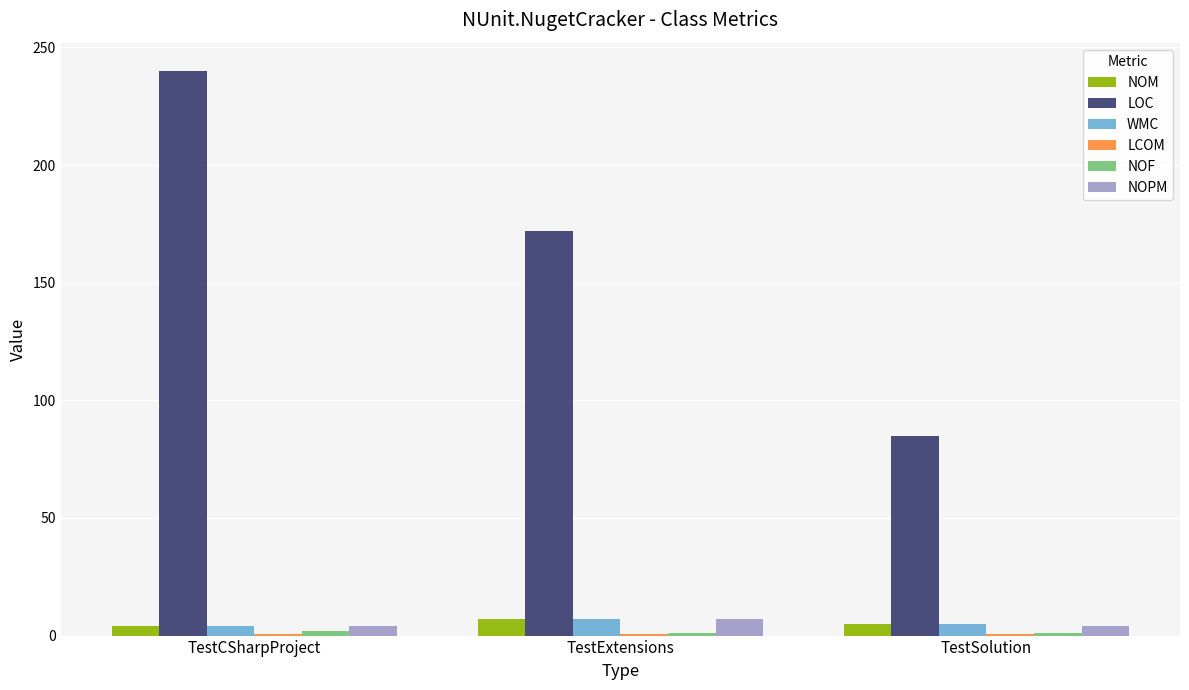

Read the NOM value at TestSolution.

5.0